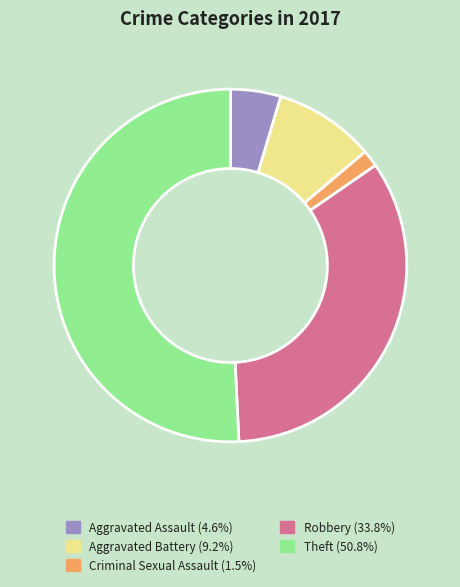

What is the largest slice in the pie chart?

Theft